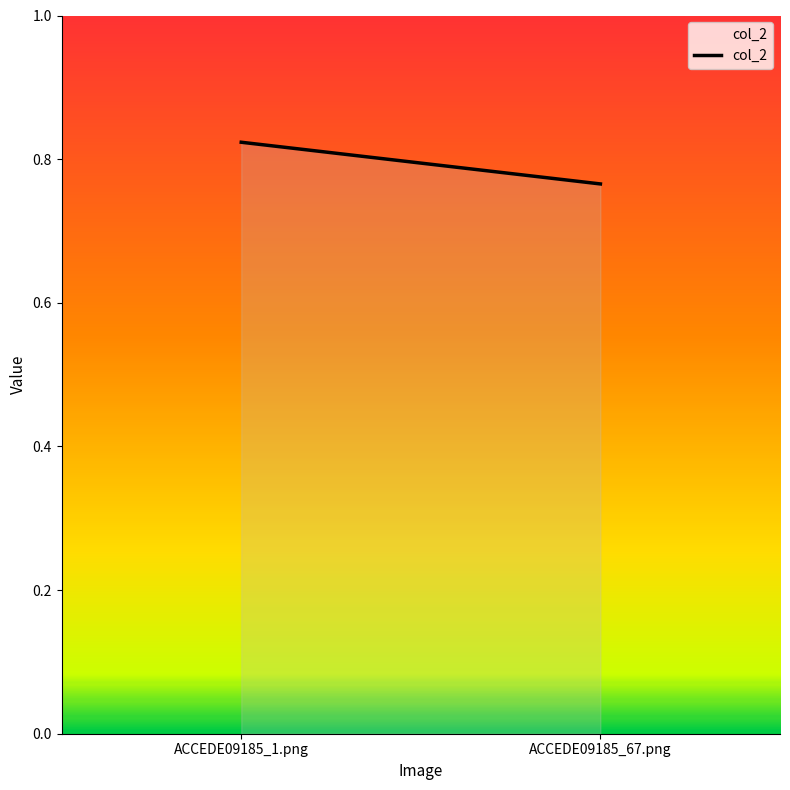

Read the value at ACCEDE09185_1.png.

0.8